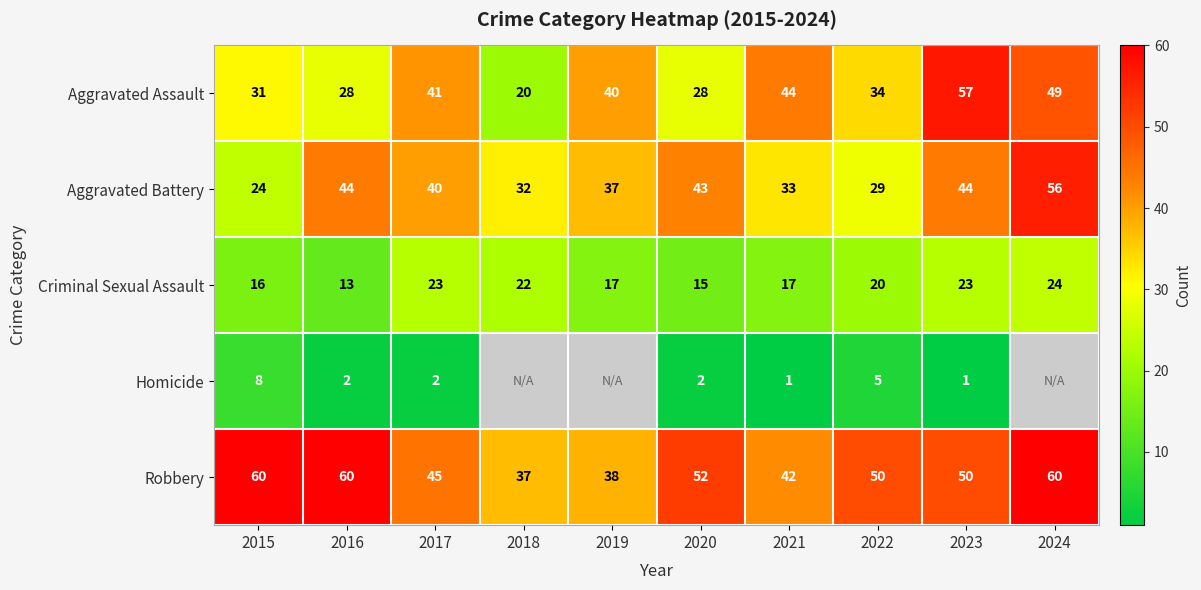

What is the average value of the Criminal Sexual Assault series?

19.0